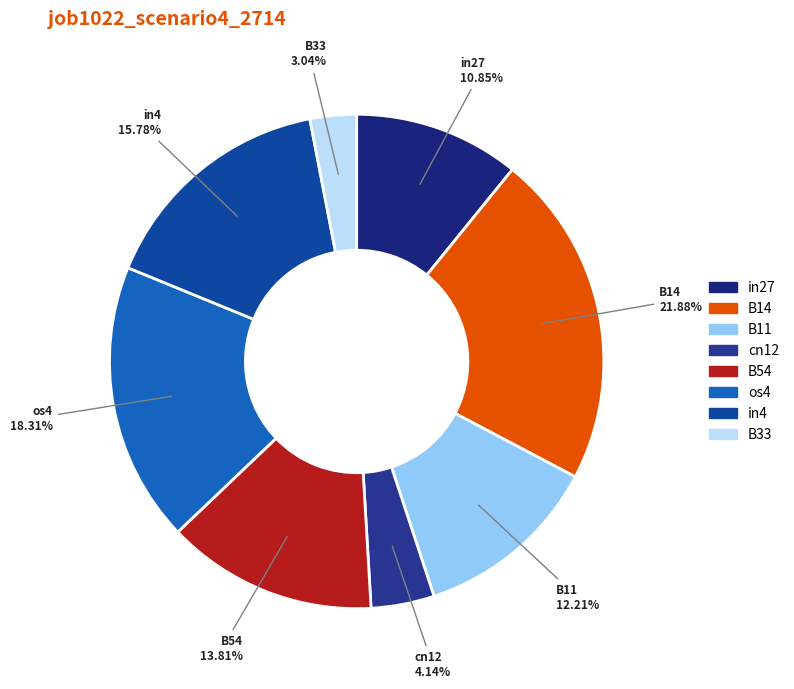

To the nearest percent, what portion does B14 represent?

22%